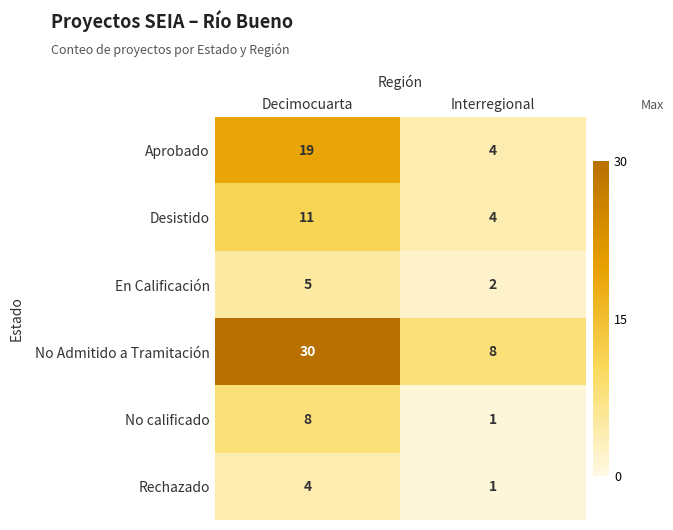

Where is Rechazado nearest to the value 2?

Interregional